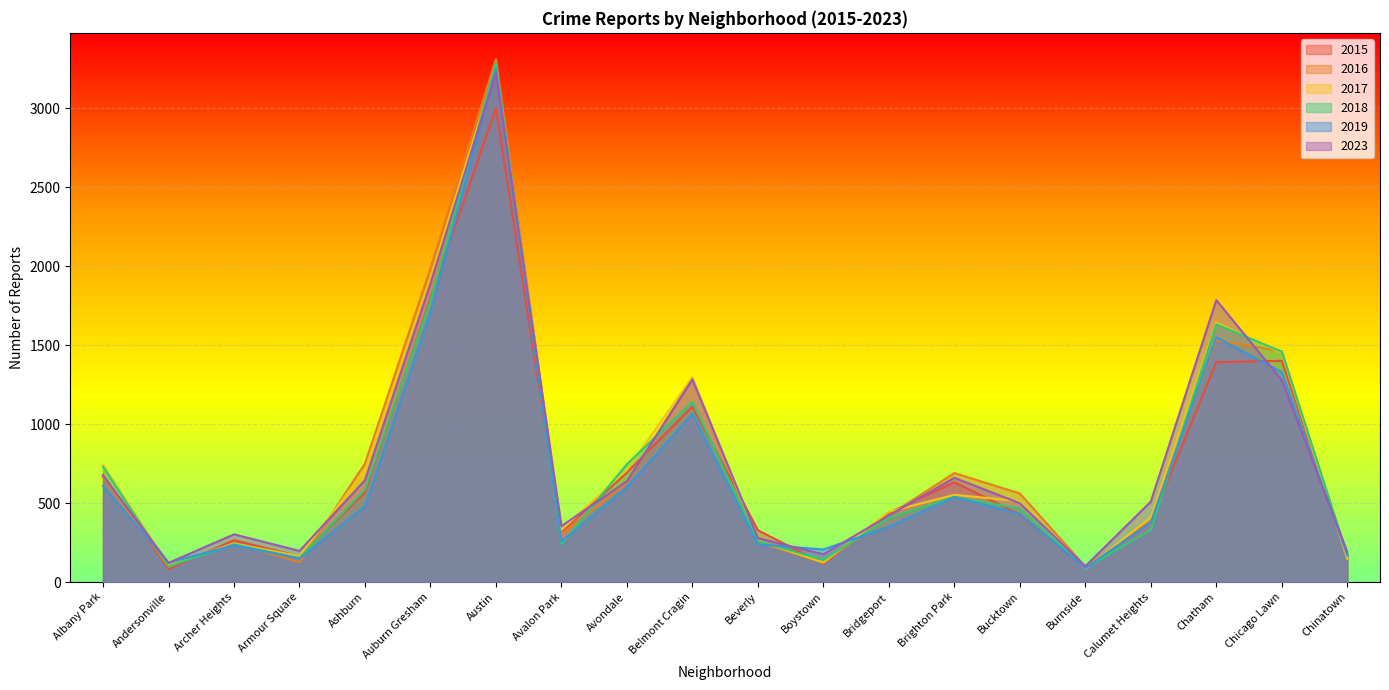

Reading left to right, list all the values displayed in this chart.

2015: Albany Park=678	Andersonville=83	Archer Heights=265	Armour Square=162	Ashburn=567	Auburn Gresham=1796	Austin=3001	Avalon Park=318	Avondale=693	Belmont Cragin=1110	Beverly=328	Boystown=116	Bridgeport=438	Brighton Park=632	Bucktown=427	Burnside=91	Calumet Heights=379	Chatham=1392	Chicago Lawn=1400	Chinatown=174
2016: Albany Park=663	Andersonville=97	Archer Heights=248	Armour Square=125	Ashburn=750	Auburn Gresham=1985	Austin=3311	Avalon Park=302	Avondale=630	Belmont Cragin=1286	Beverly=253	Boystown=122	Bridgeport=422	Brighton Park=690	Bucktown=561	Burnside=98	Calumet Heights=389	Chatham=1530	Chicago Lawn=1461	Chinatown=162
2017: Albany Park=743	Andersonville=106	Archer Heights=244	Armour Square=164	Ashburn=708	Auburn Gresham=1925	Austin=3259	Avalon Park=330	Avondale=711	Belmont Cragin=1298	Beverly=262	Boystown=124	Bridgeport=445	Brighton Park=552	Bucktown=512	Burnside=85	Calumet Heights=409	Chatham=1643	Chicago Lawn=1450	Chinatown=147
2018: Albany Park=730	Andersonville=99	Archer Heights=239	Armour Square=152	Ashburn=585	Auburn Gresham=1779	Austin=3283	Avalon Park=240	Avondale=746	Belmont Cragin=1140	Beverly=259	Boystown=140	Bridgeport=405	Brighton Park=539	Bucktown=465	Burnside=89	Calumet Heights=330	Chatham=1632	Chicago Lawn=1458	Chinatown=171
2019: Albany Park=608	Andersonville=122	Archer Heights=234	Armour Square=149	Ashburn=479	Auburn Gresham=1708	Austin=3248	Avalon Park=257	Avondale=601	Belmont Cragin=1064	Beverly=239	Boystown=206	Bridgeport=350	Brighton Park=538	Bucktown=431	Burnside=89	Calumet Heights=378	Chatham=1549	Chicago Lawn=1329	Chinatown=171
2023: Albany Park=674	Andersonville=121	Archer Heights=302	Armour Square=197	Ashburn=644	Auburn Gresham=1890	Austin=3223	Avalon Park=354	Avondale=638	Belmont Cragin=1283	Beverly=278	Boystown=176	Bridgeport=421	Brighton Park=660	Bucktown=499	Burnside=100	Calumet Heights=509	Chatham=1785	Chicago Lawn=1278	Chinatown=191